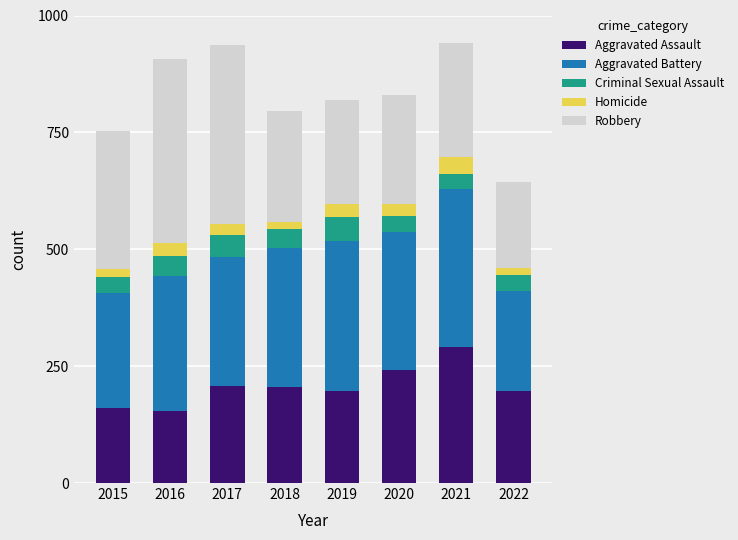

What is the total value across all series at 2016?

908